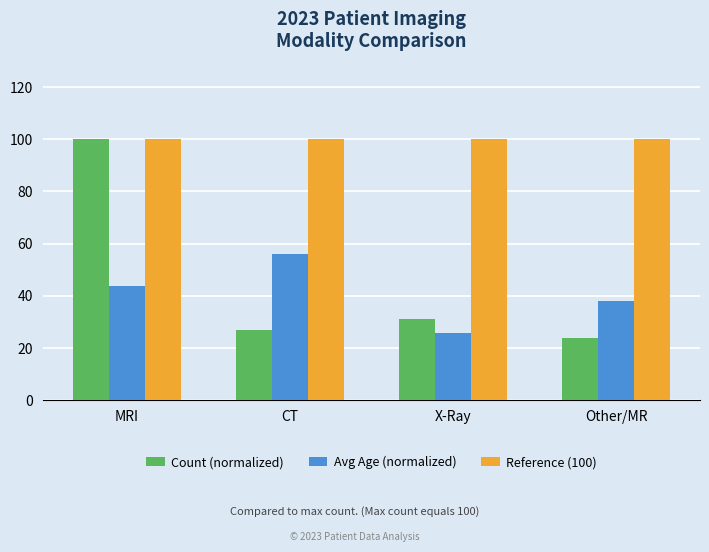

What is the value of the Reference (100) bar at the 1st from the left?

100